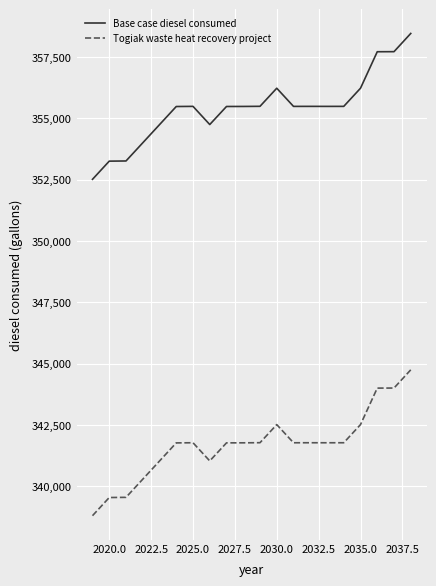

What is the average value of the Togiak waste heat recovery project series?

341707